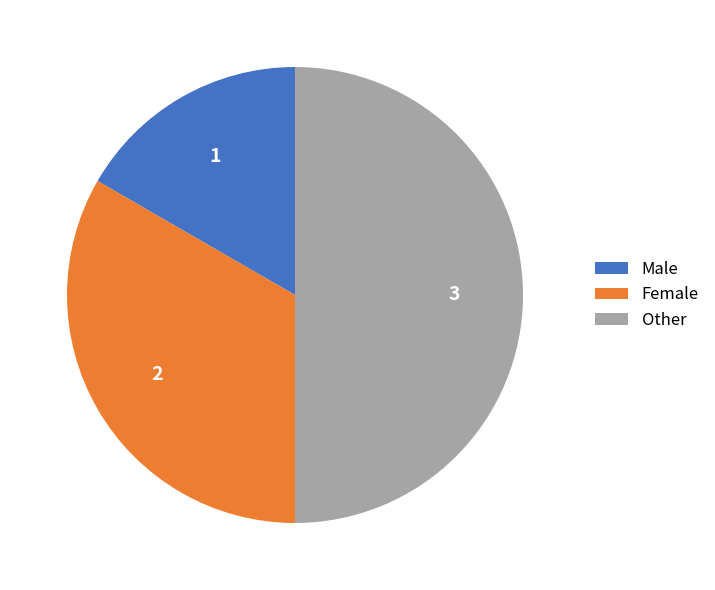

Is Male the majority of the pie?

No